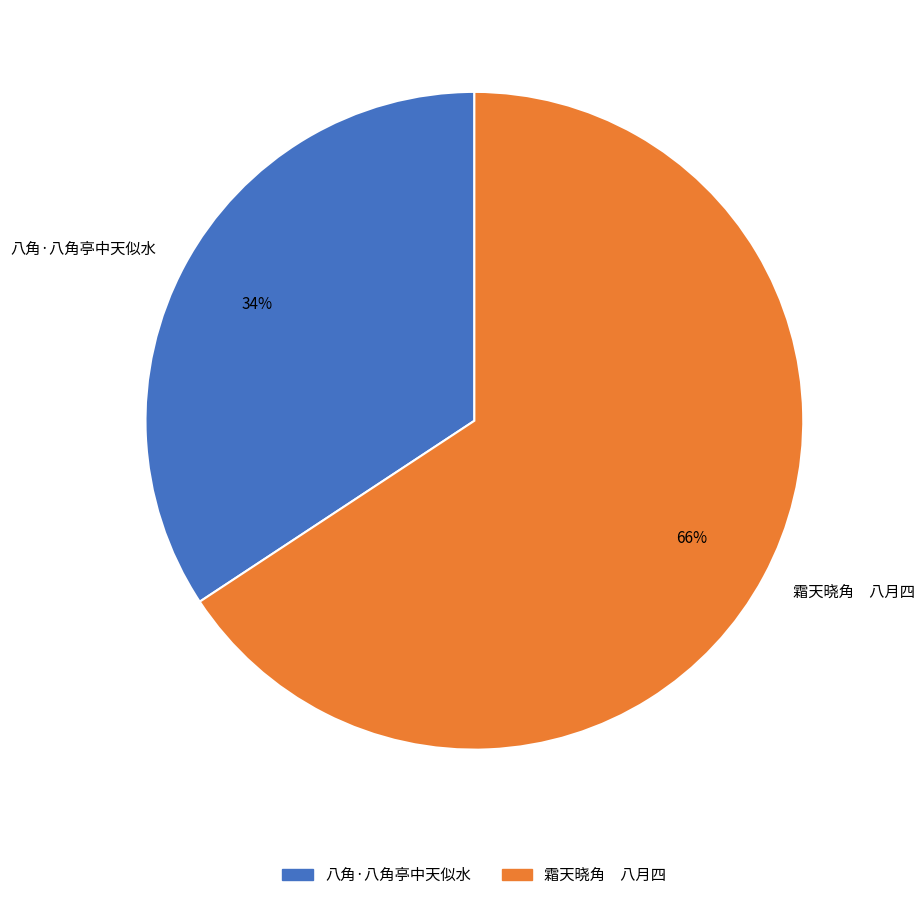

Between 霜天晓角 八月四 and 八角·八角亭中天似水, which is larger?

霜天晓角 八月四